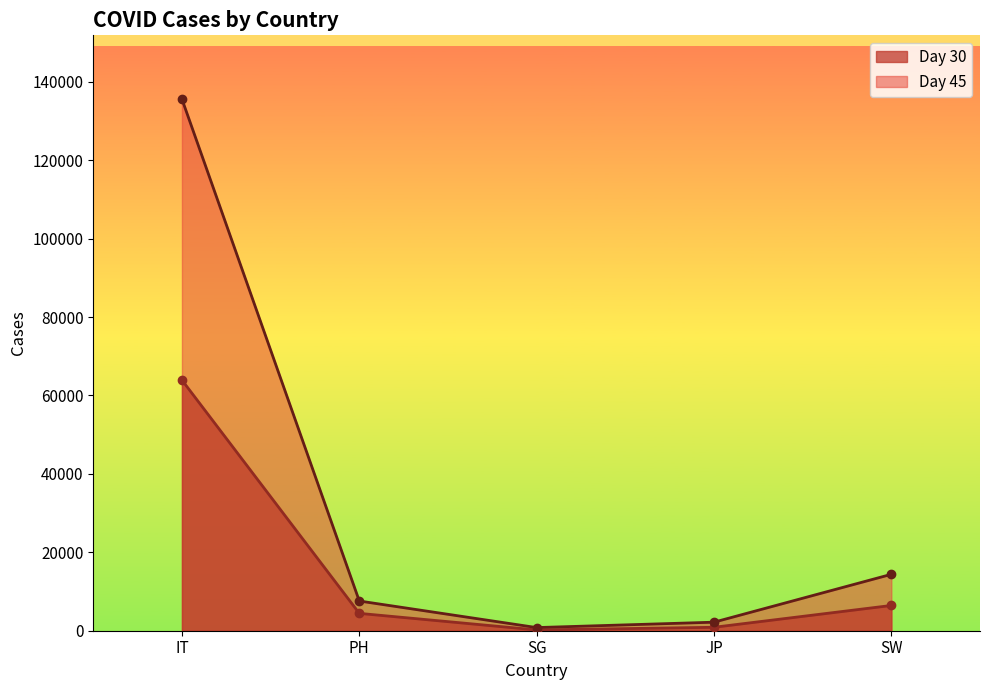

Which series has the largest total across all categories?

Day 45